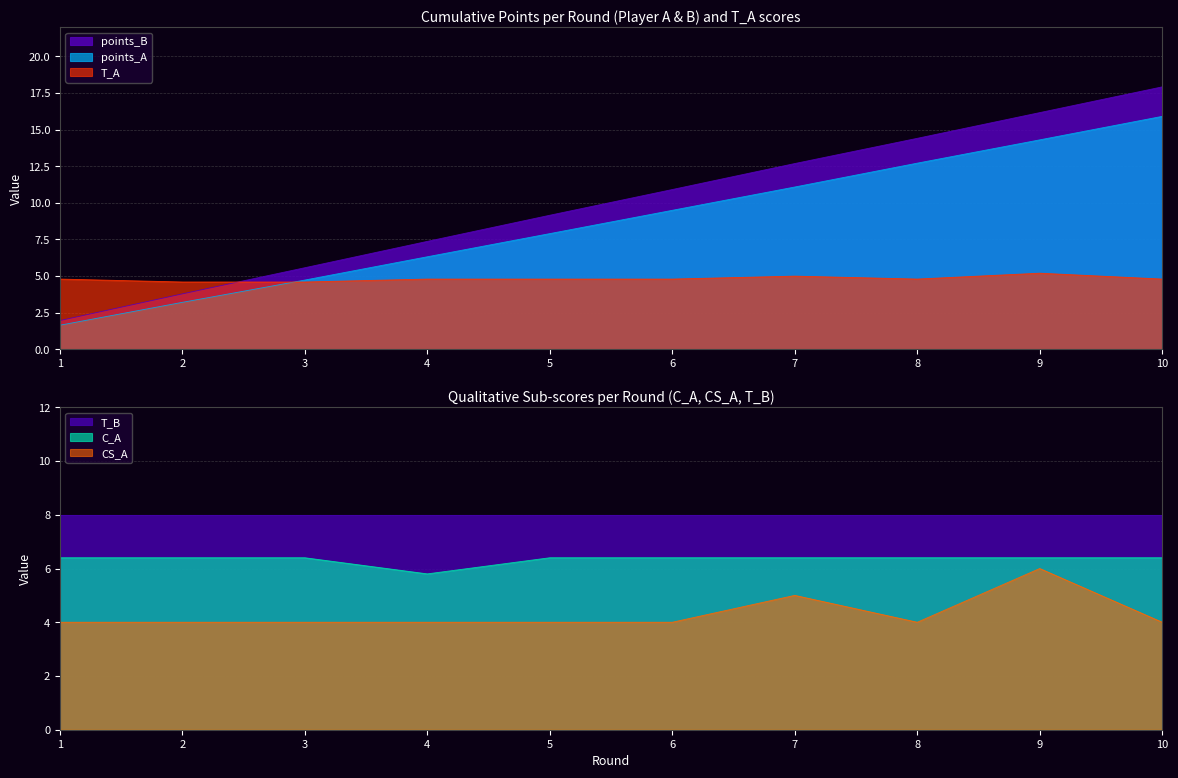

What is the approximate value of T_A at 7?

5.0